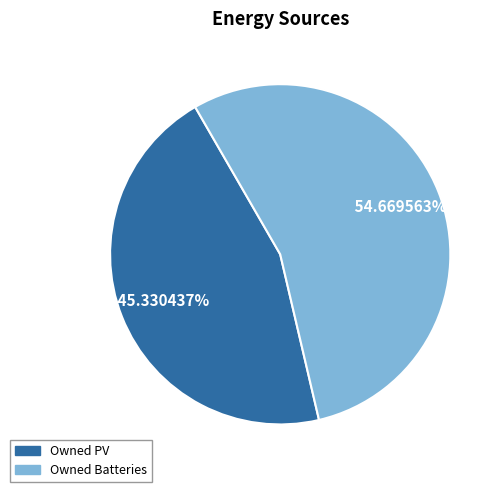

Which slice is the smallest?

Owned PV